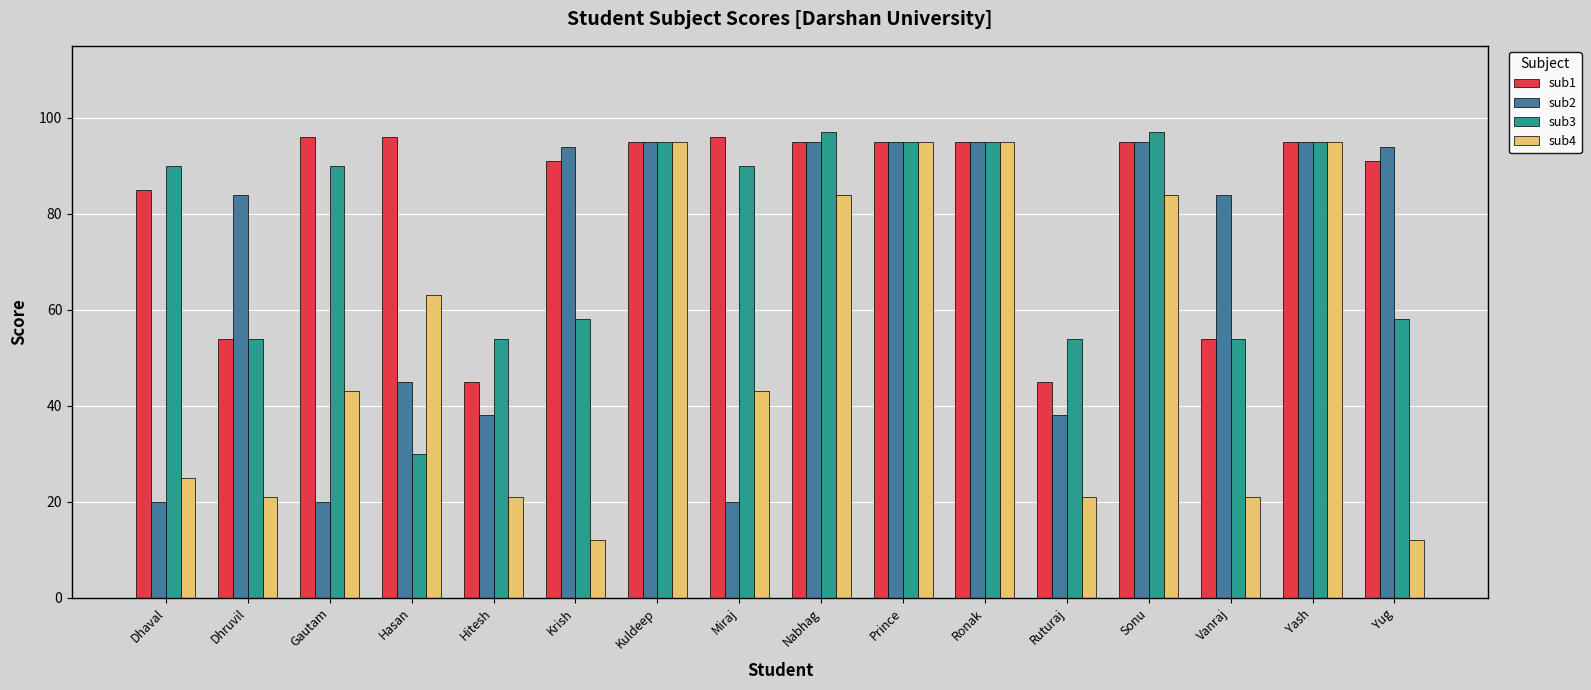

Is the value of sub2 at Miraj greater than the value of sub3 at Vanraj?

No